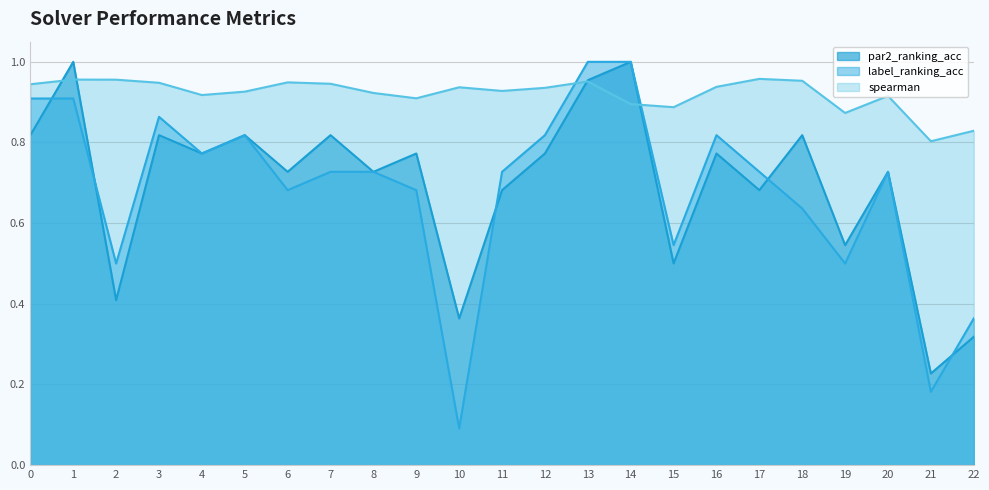

Where do par2_ranking_acc and spearman first cross each other?

0 and 1